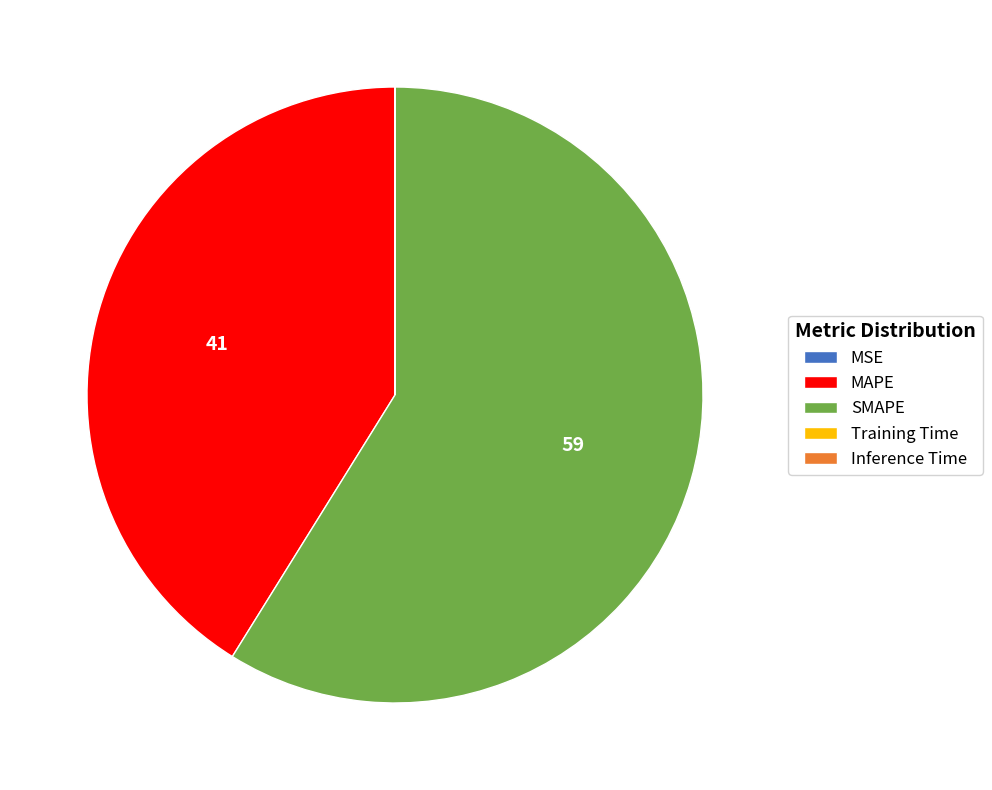

Is it true that MAPE is 28% of the pie?

False